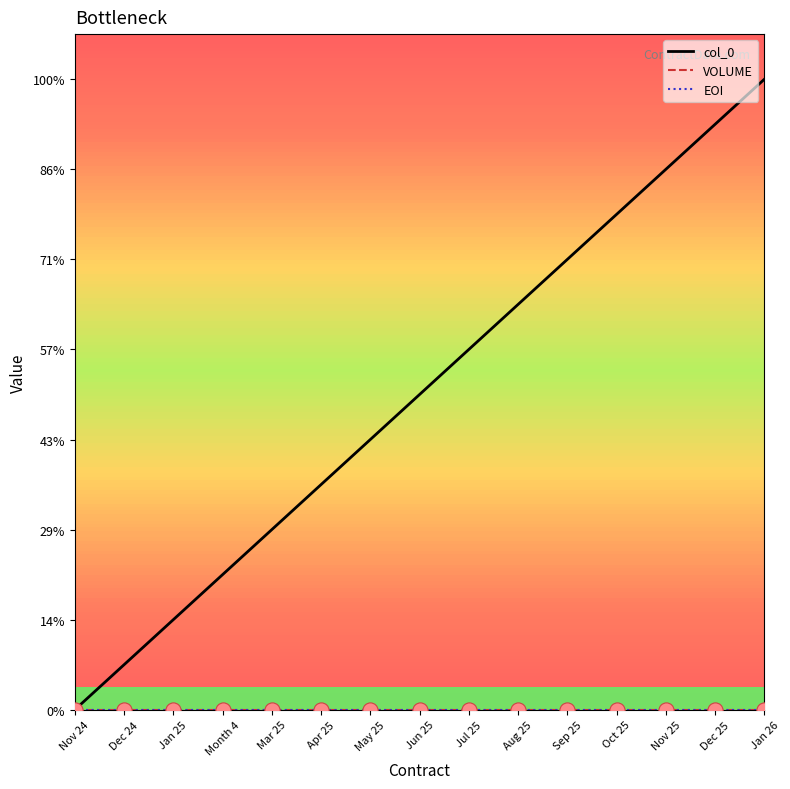

Is the value of col_0 at Dec 24 greater than the value of VOLUME at Oct 25?

Yes